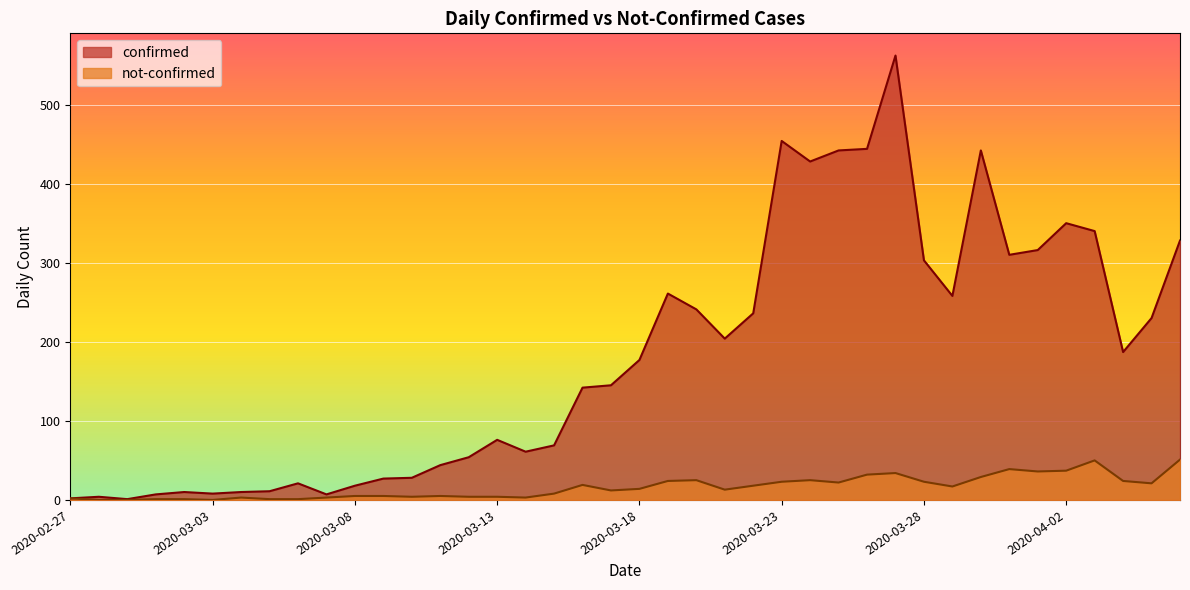

Rank the series by their average value, from lowest to highest.

not-confirmed, confirmed